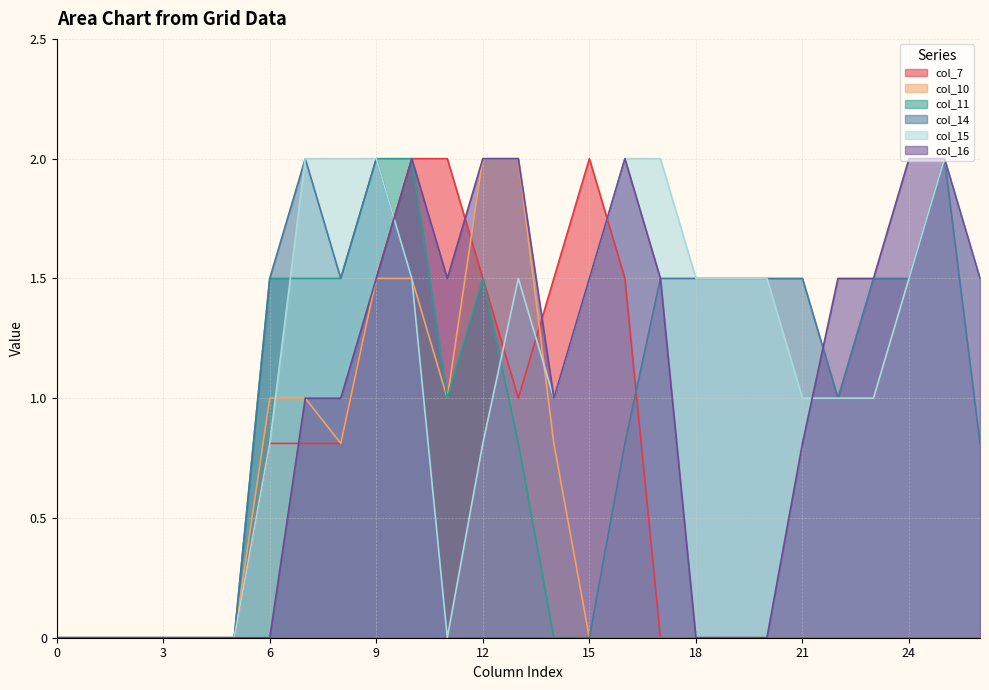

Which series changed the most between 2 and 22?

col_16